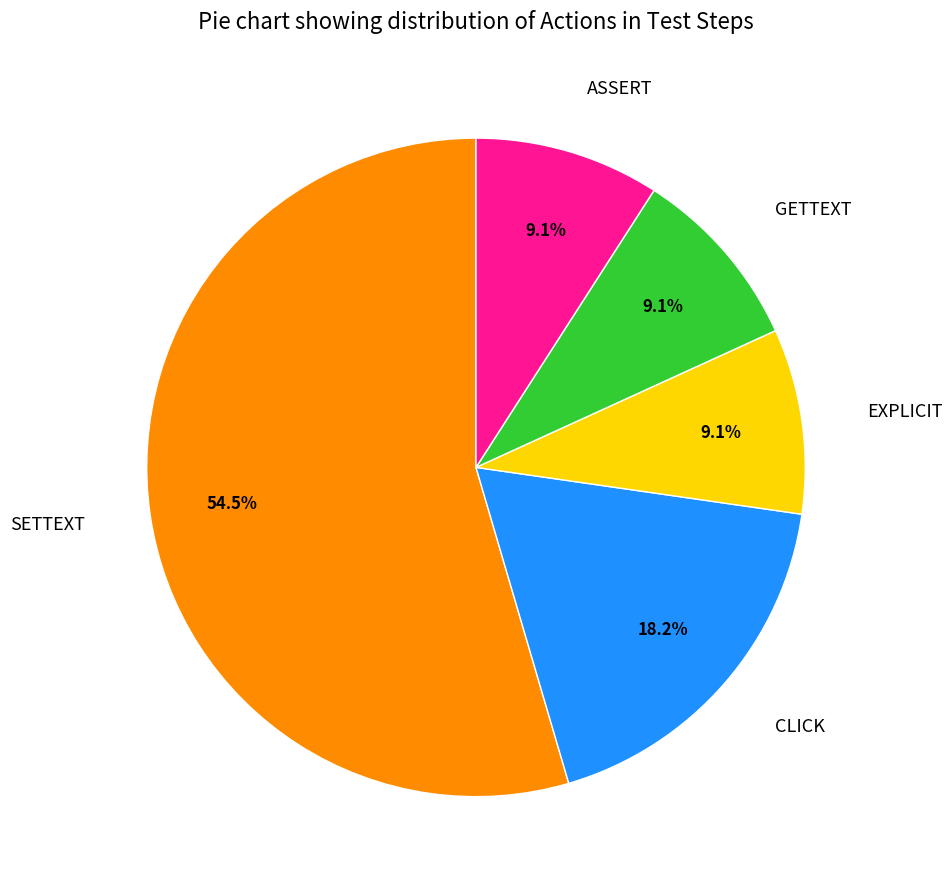

What is the majority slice?

SETTEXT